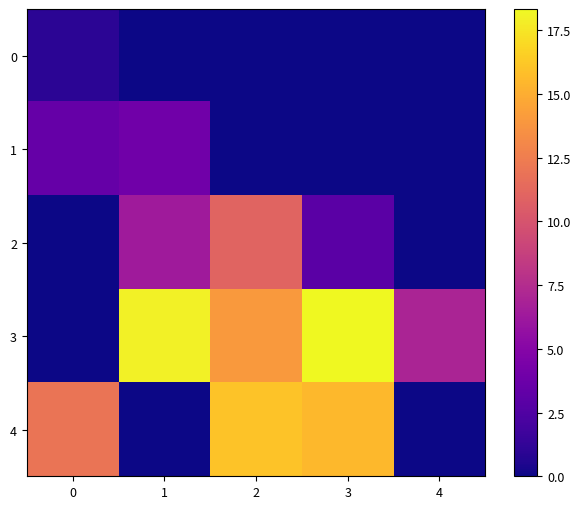

Rank the series by their maximum value, from highest to lowest.

3, 4, 2, 1, 0